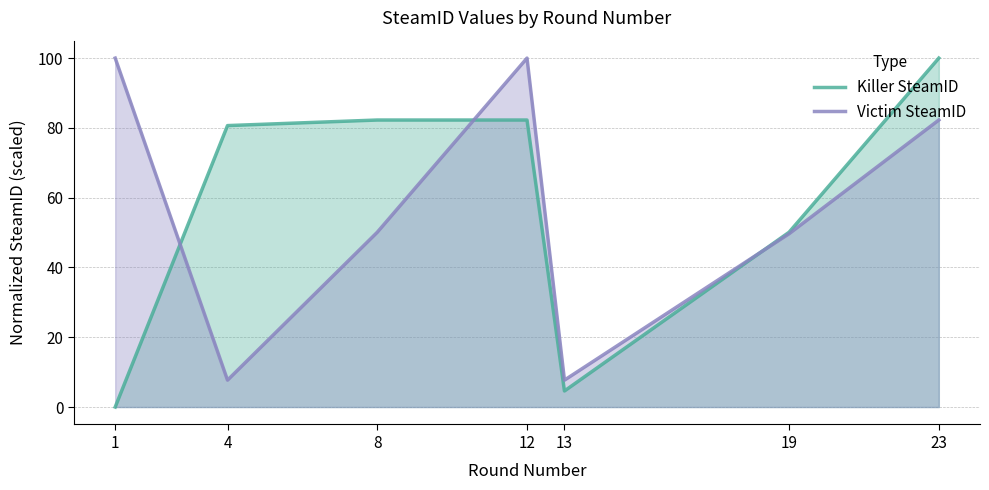

Is it true that Victim SteamID equals 5.4 at 4?

False